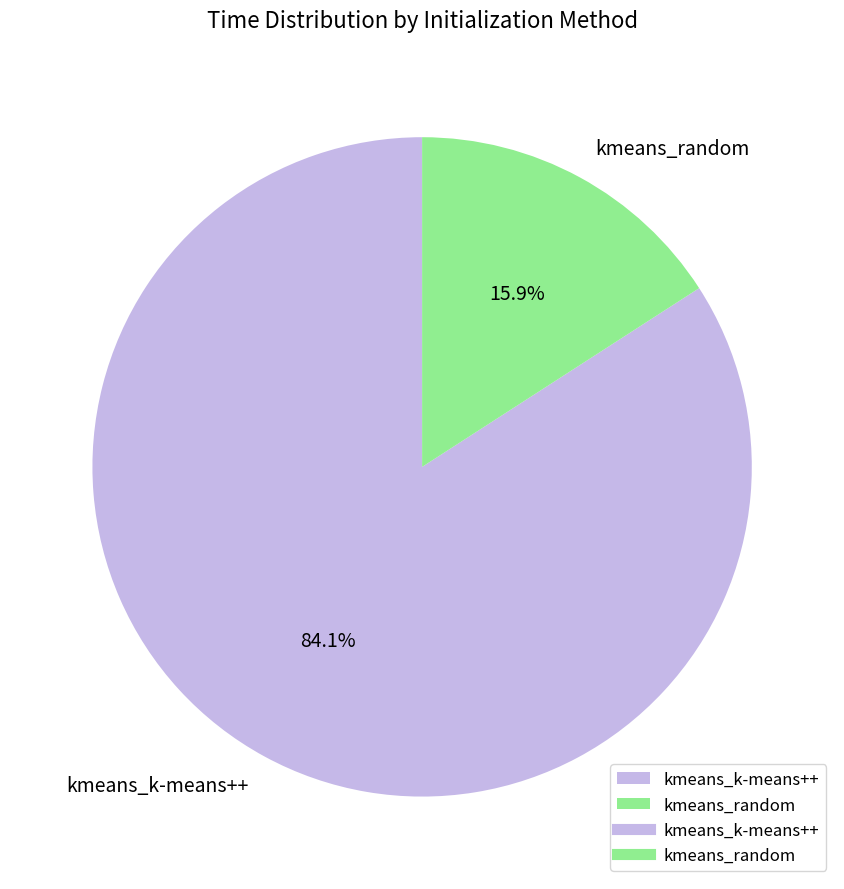

To the nearest percent, what percentage of the pie is kmeans_random?

16%